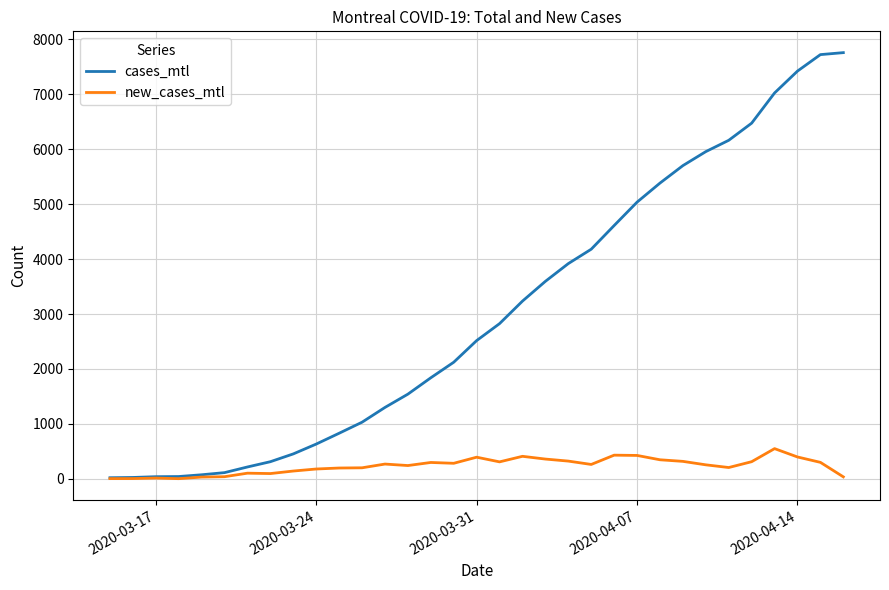

Which series has the widest spread of values?

cases_mtl